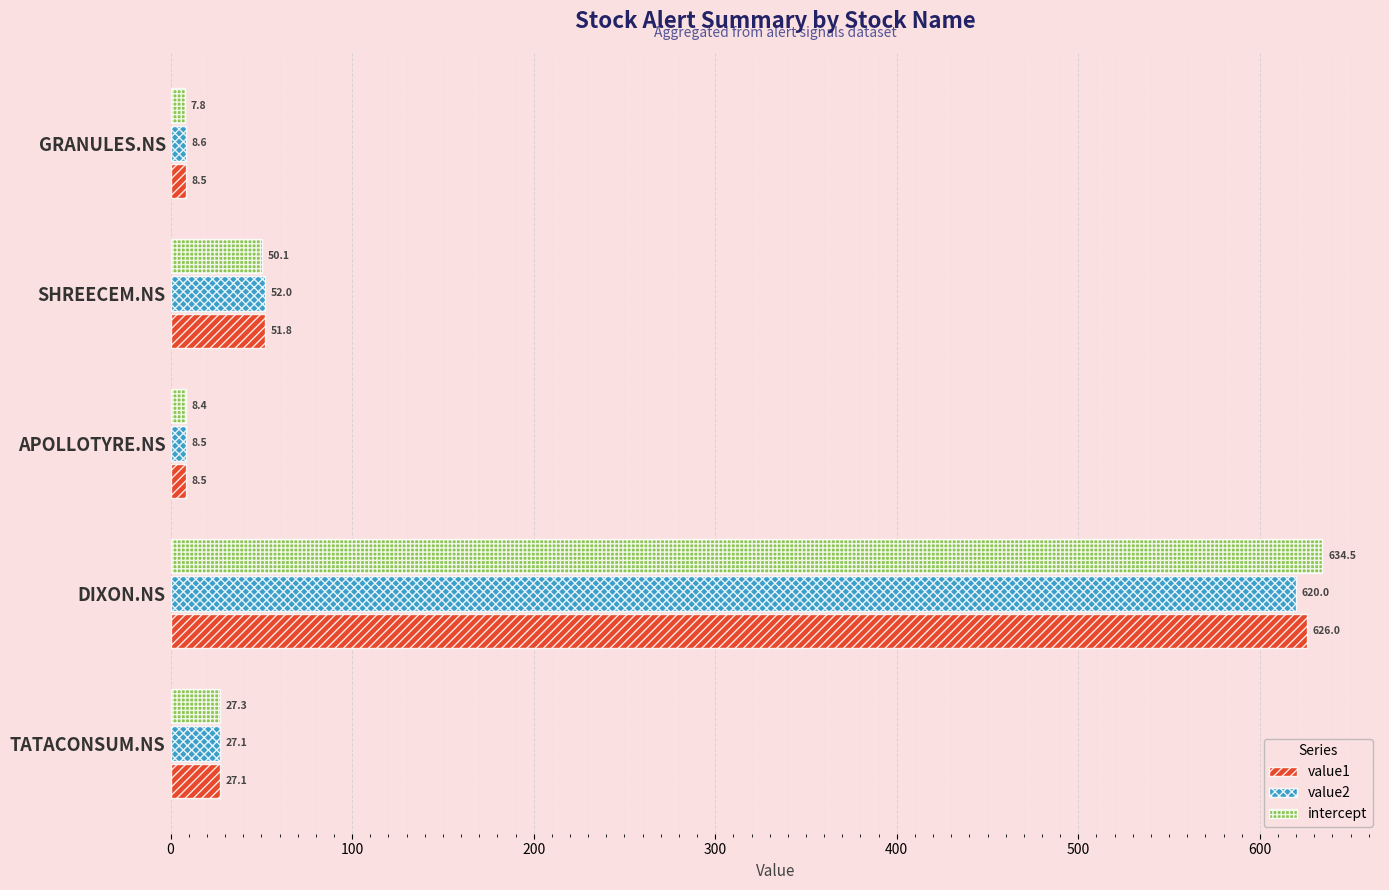

Rank the categories by value2 value from lowest to highest.

APOLLOTYRE.NS, GRANULES.NS, TATACONSUM.NS, SHREECEM.NS, DIXON.NS